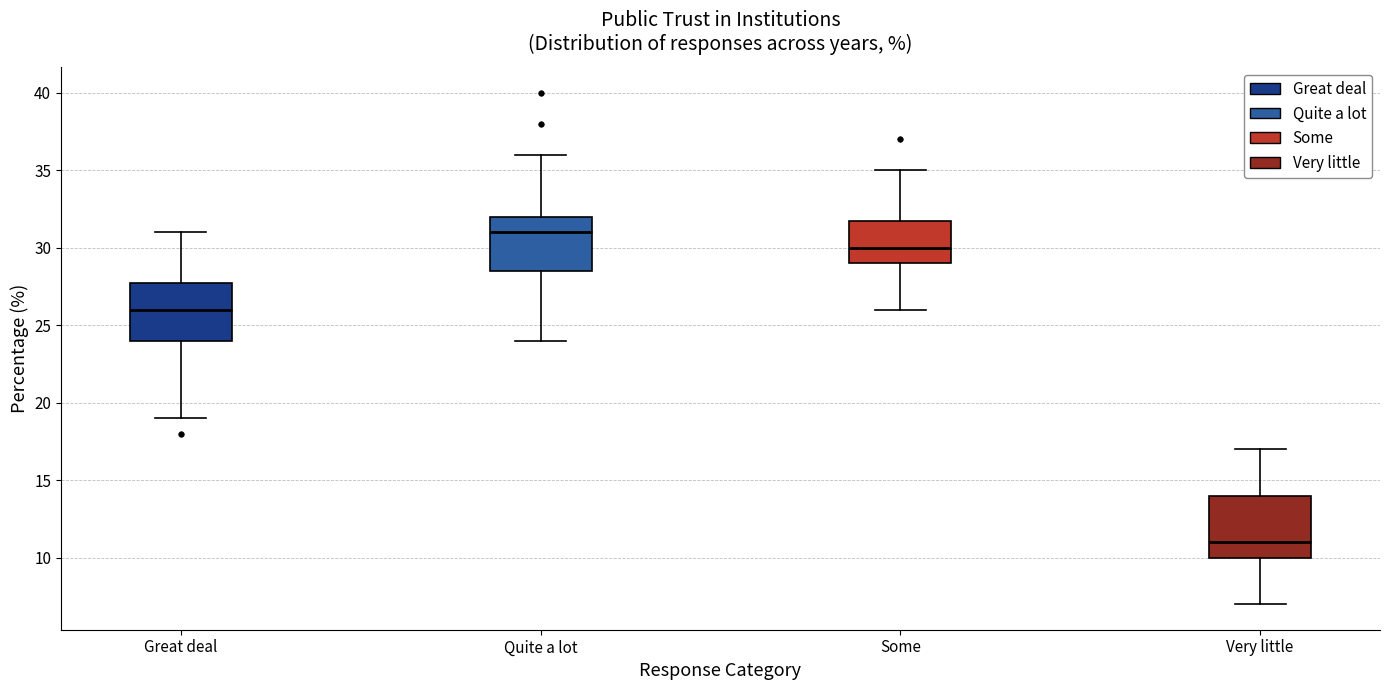

Reading left to right, read every box against the y-axis: the position of its median line, the range the box covers, and the ends of its whiskers. The values are not printed on the chart, so give them approximately, as read against the axis.

Great deal: median 26.0, box 24.0 to 28.0, whiskers 19.0 to 31.0
Quite a lot: median 31.0, box 28.5 to 32.0, whiskers 24.0 to 36.0
Some: median 30.0, box 29.0 to 32.0, whiskers 26.0 to 35.0
Very little: median 11.0, box 10.0 to 14.0, whiskers 7.0 to 17.0